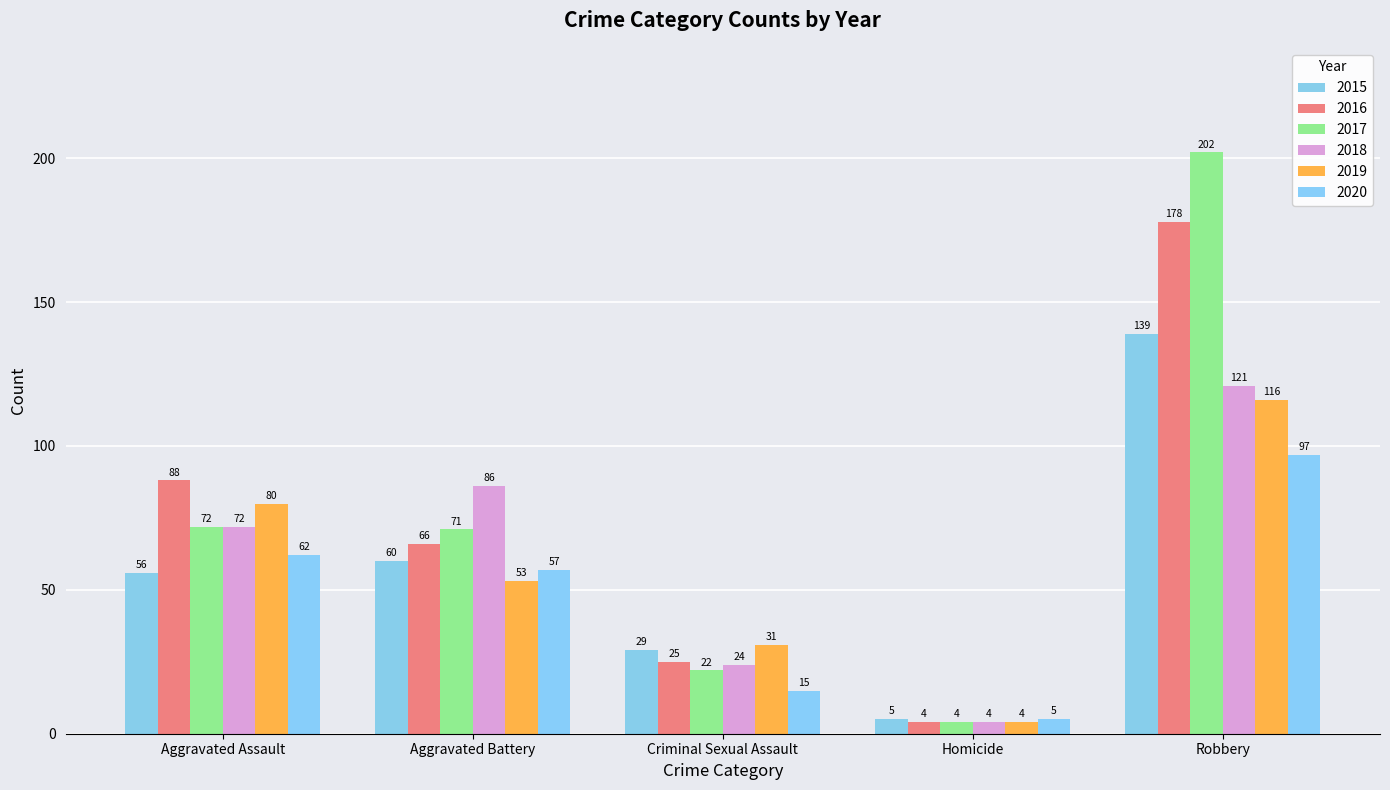

What is the label of the 2nd bar from the right?

Homicide